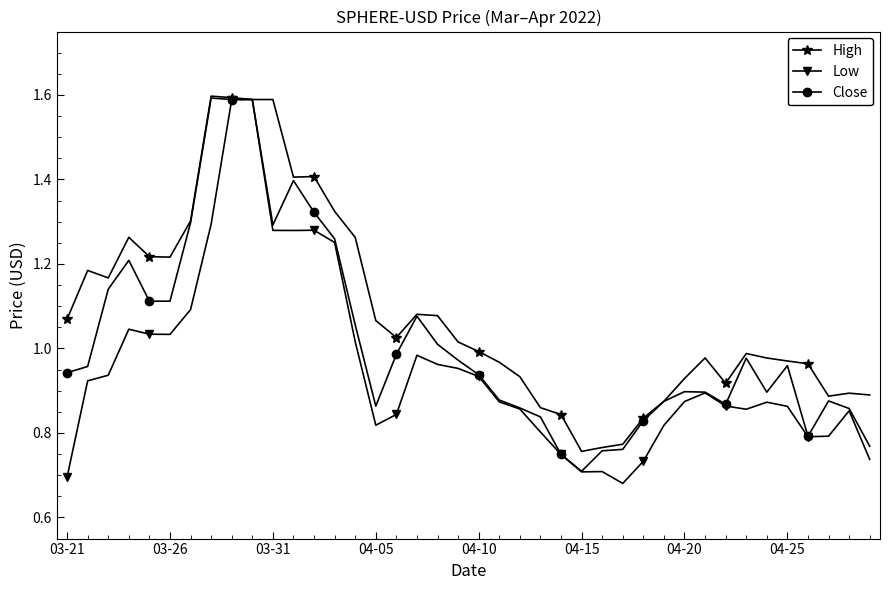

True or false: Close has more than 1 points higher than both neighbors.

True